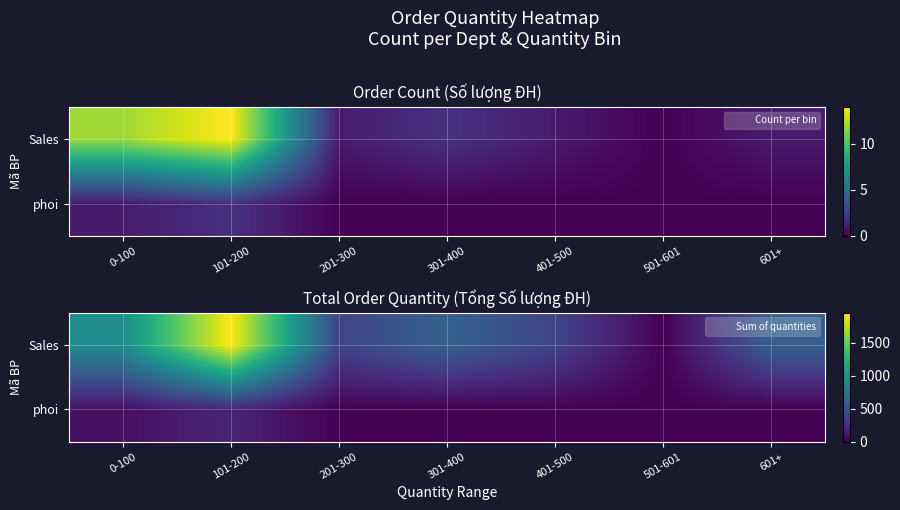

Is it true that phoi equals 0 at 501-601?

True